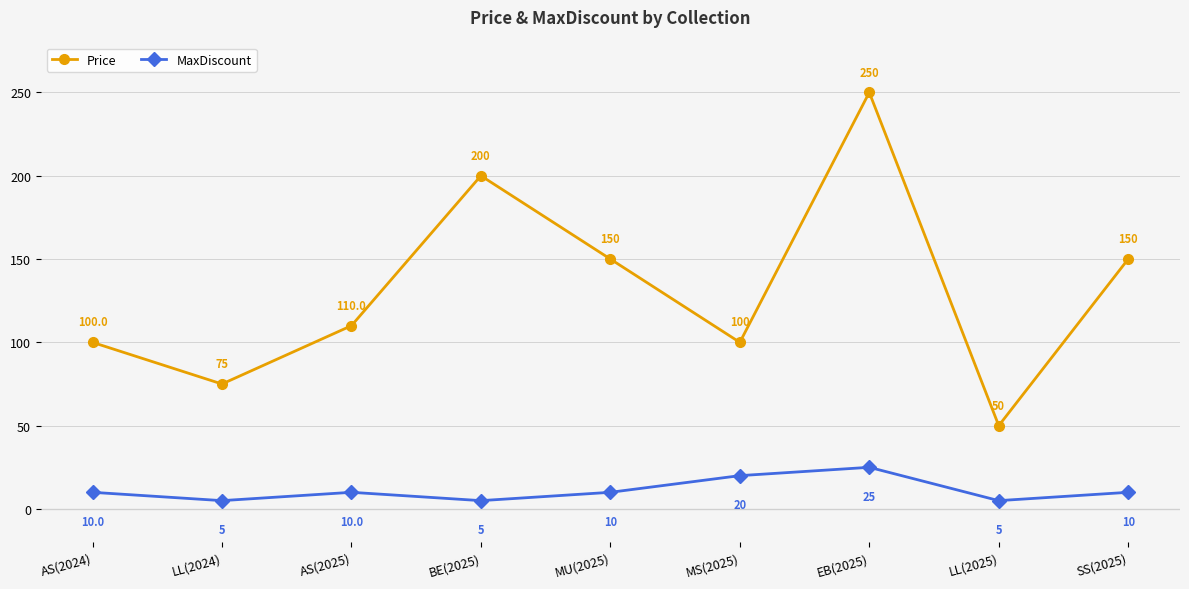

Where is the first local minimum for Price?

LL(2024)